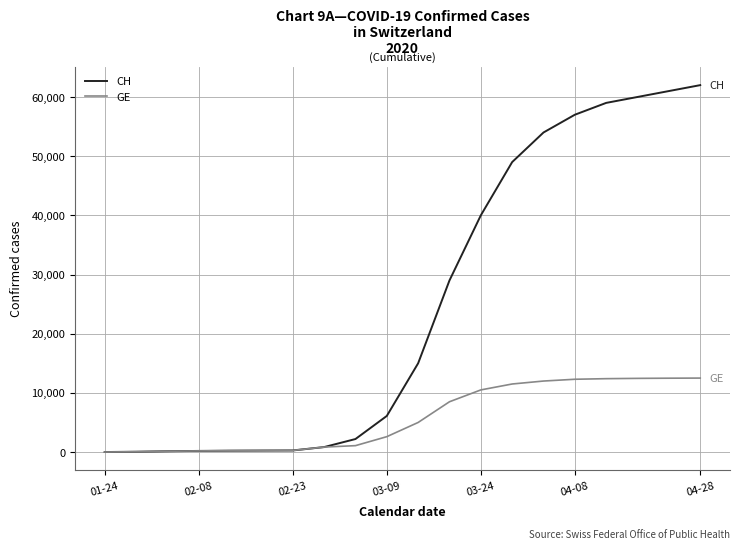

What is the greatest value displayed?

62000